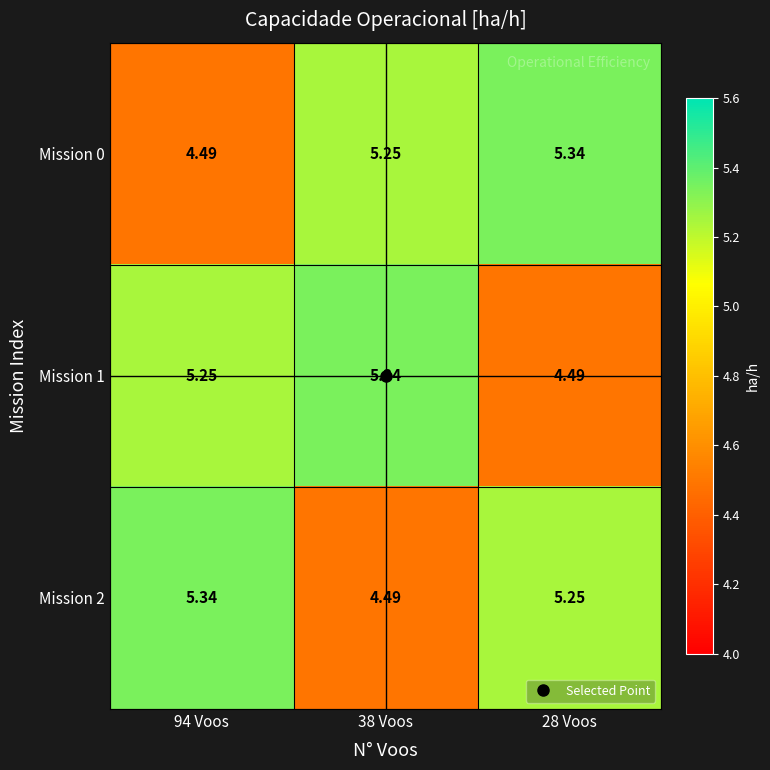

Reading left to right, extract all data points from this chart.

Mission 0: 94 Voos=4.5	38 Voos=5.2	28 Voos=5.3
Mission 1: 94 Voos=5.2	38 Voos=5.3	28 Voos=4.5
Mission 2: 94 Voos=5.3	38 Voos=4.5	28 Voos=5.2